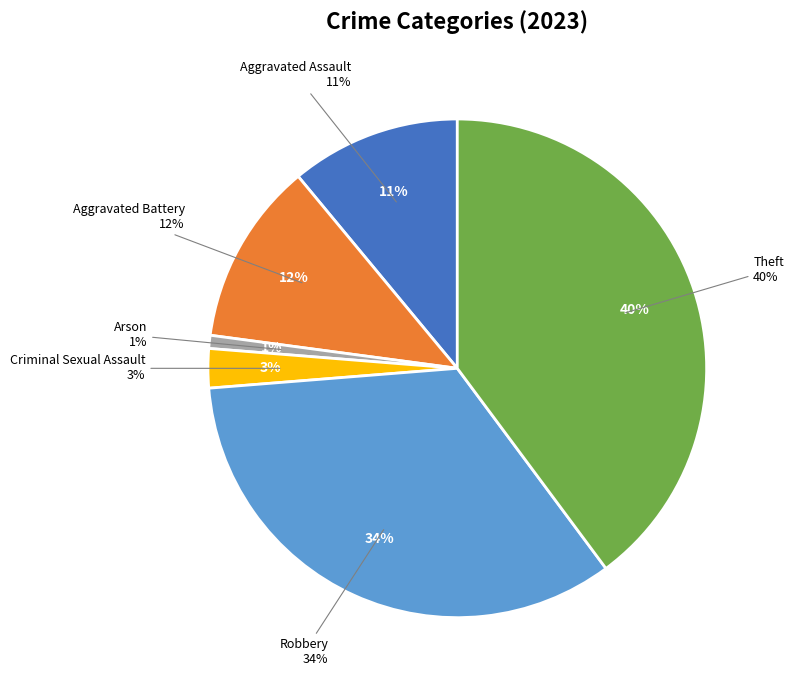

Is it true that Aggravated Battery is 12% of the pie?

True